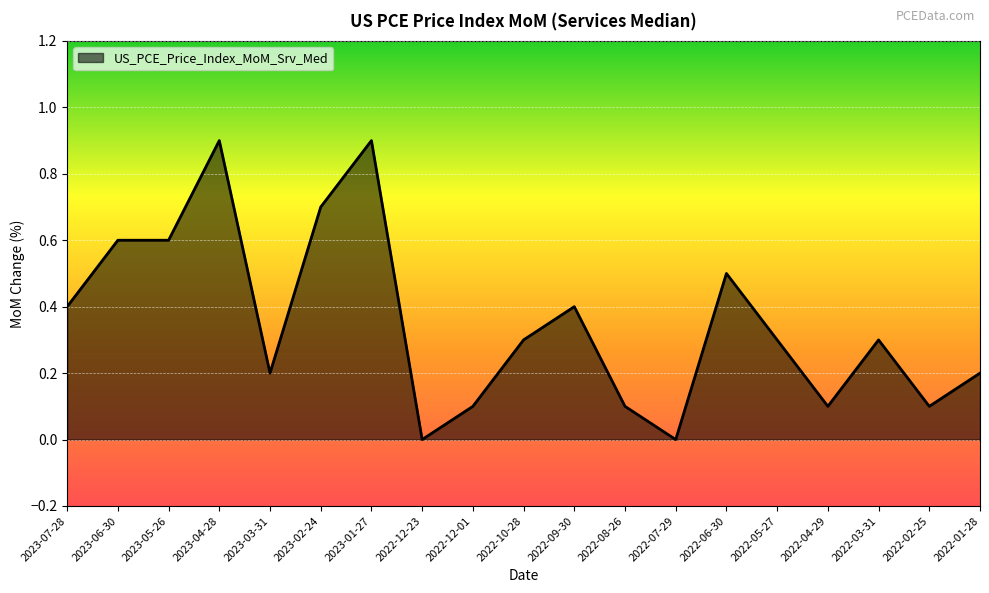

Does the chart display data point markers on the line(s)?

No